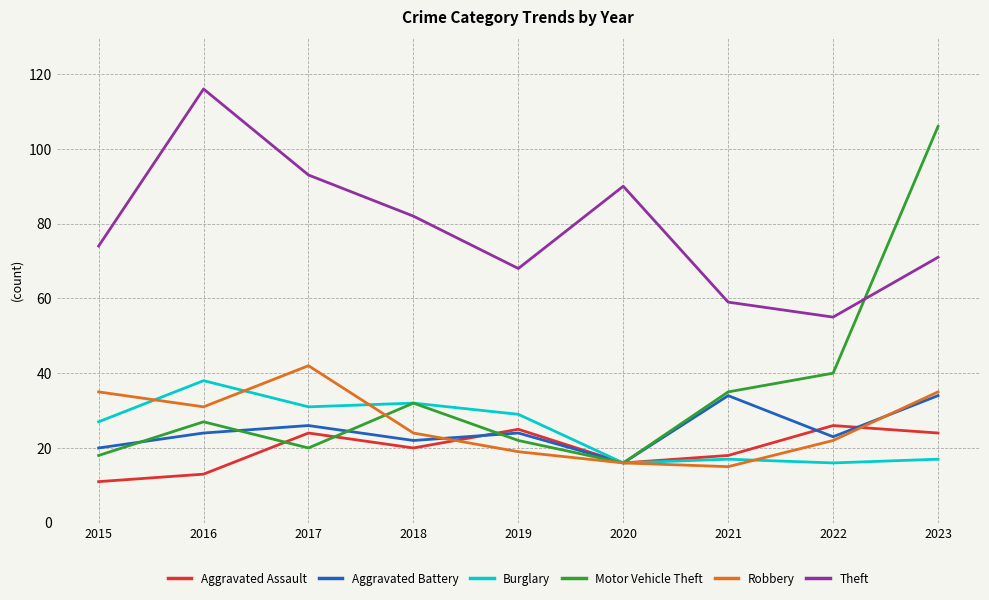

Reading right to left, what are all the values shown in this chart?

Aggravated Assault: 24	26	18	16	25	20	24	13	11
Aggravated Battery: 34	23	34	16	24	22	26	24	20
Burglary: 17	16	17	16	29	32	31	38	27
Motor Vehicle Theft: 106	40	35	16	22	32	20	27	18
Robbery: 35	22	15	16	19	24	42	31	35
Theft: 71	55	59	90	68	82	93	116	74